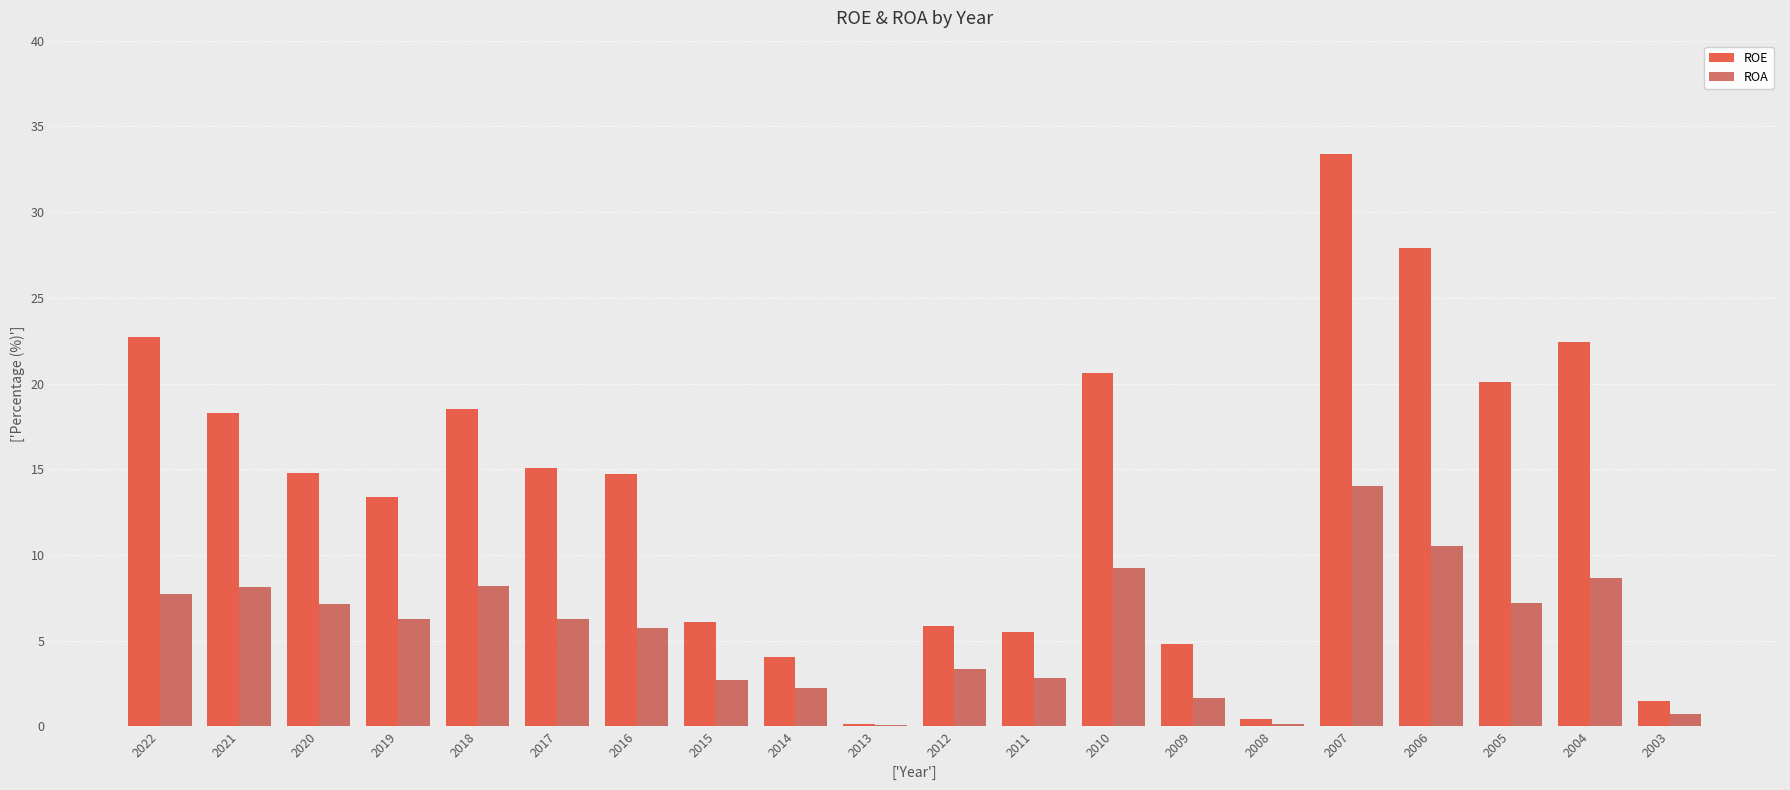

The ROA series shows 3.9 at 2016. True or false?

False